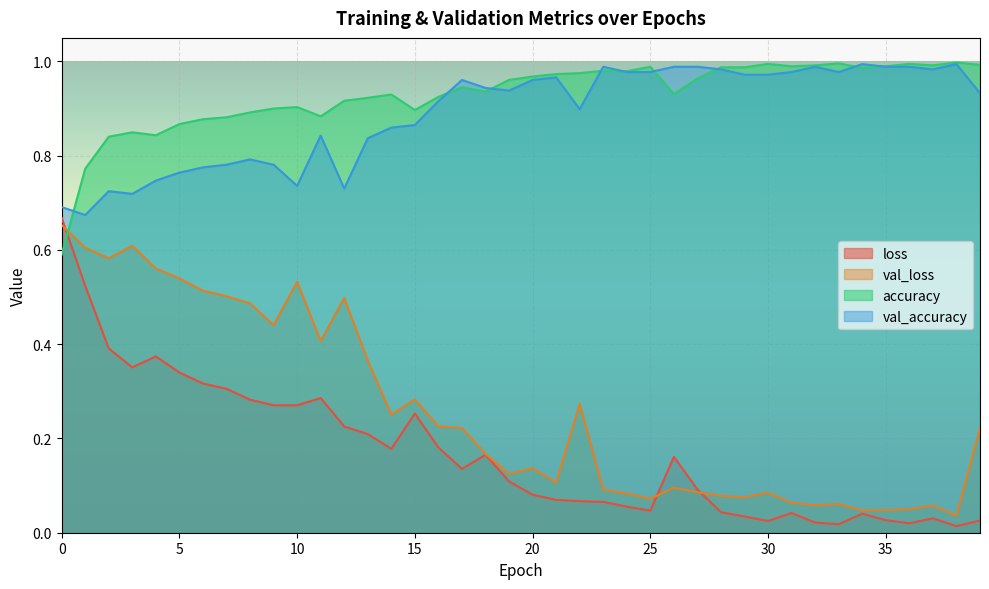

What is the value of the val_loss point at the 27th from the left?

0.1